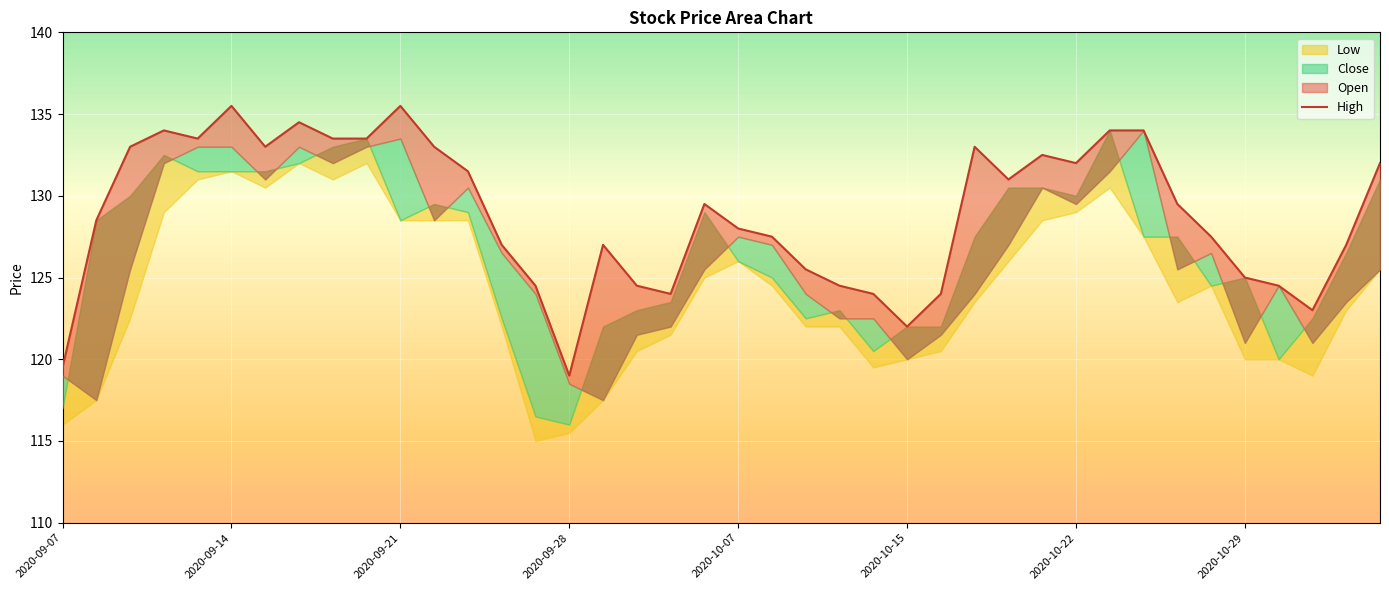

How many values are below 129?

20